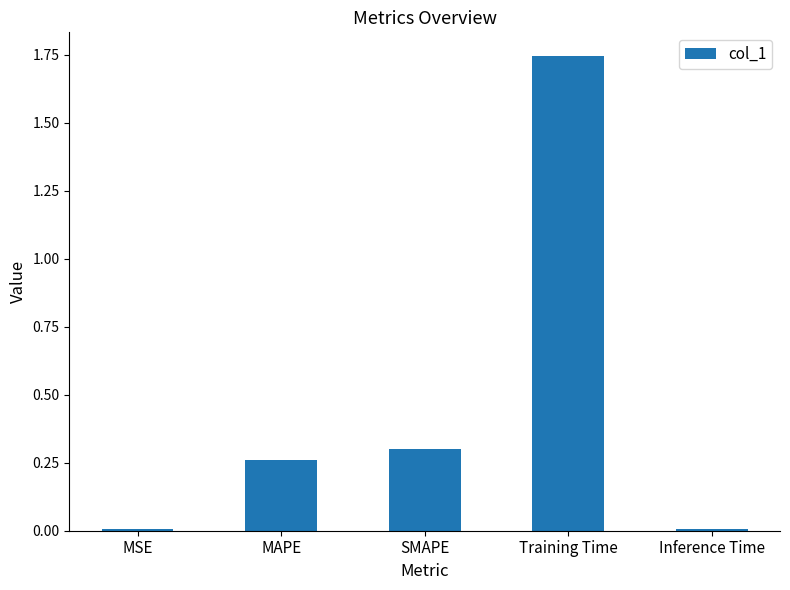

Which label corresponds to the largest value in the chart?

Training Time